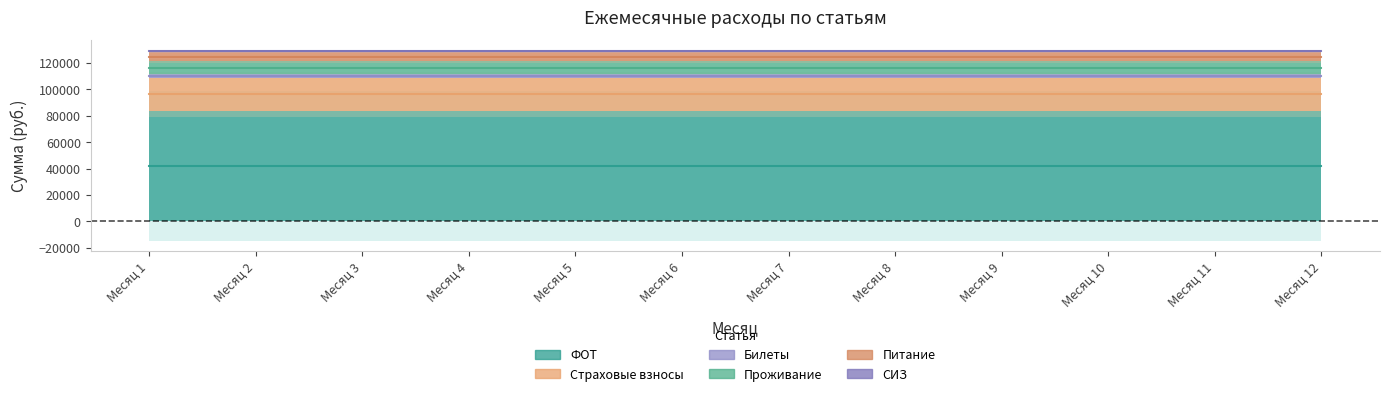

Is the value of Проживание at Месяц 9 greater than the value of Питание at Месяц 9?

Yes